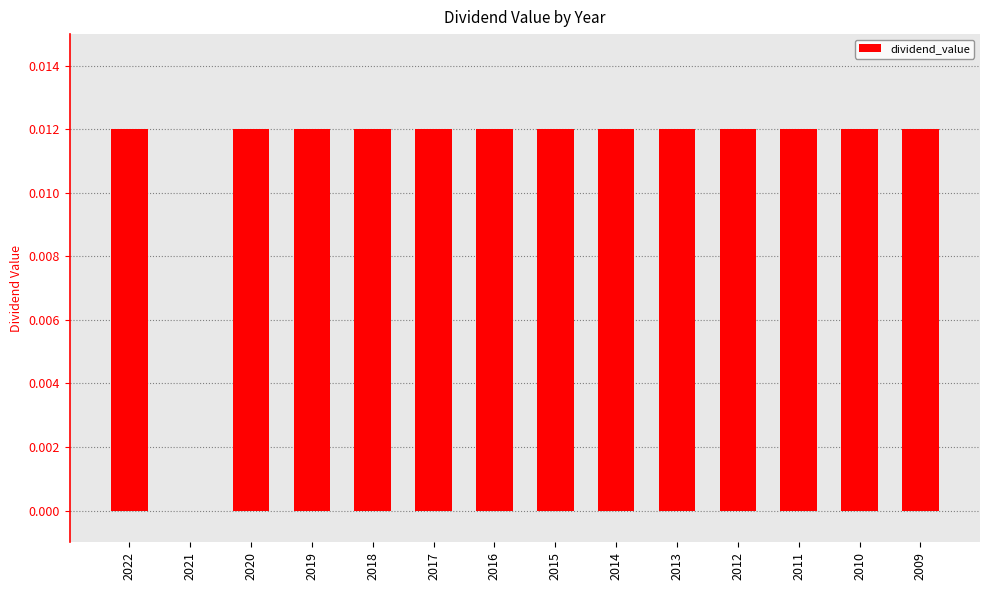

True or false: the data shows 0.0 at 2020.

True